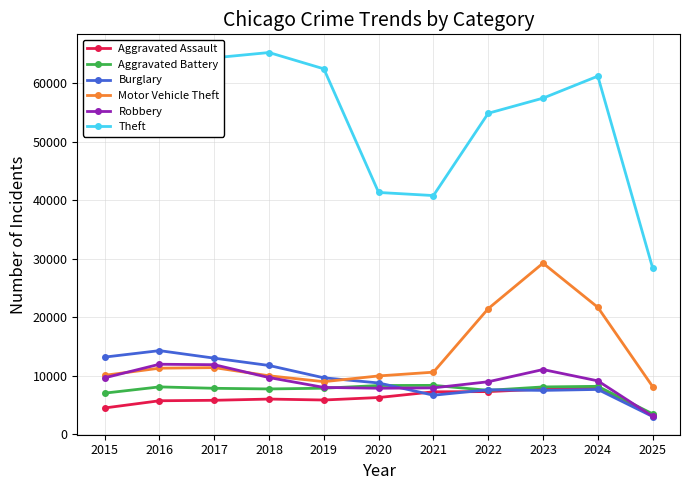

How many interior local peaks does the Theft series have?

2